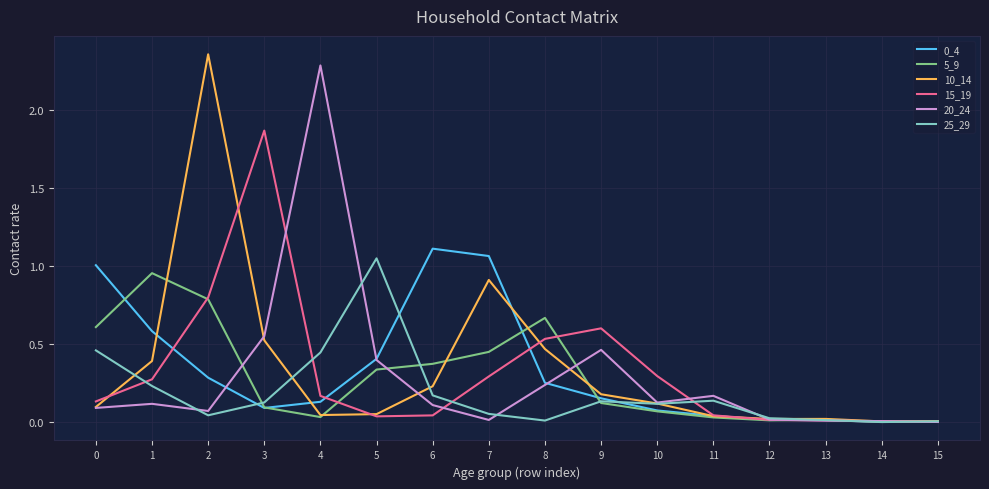

Is the value of 25_29 at 13 greater than the value of 5_9 at 8?

No